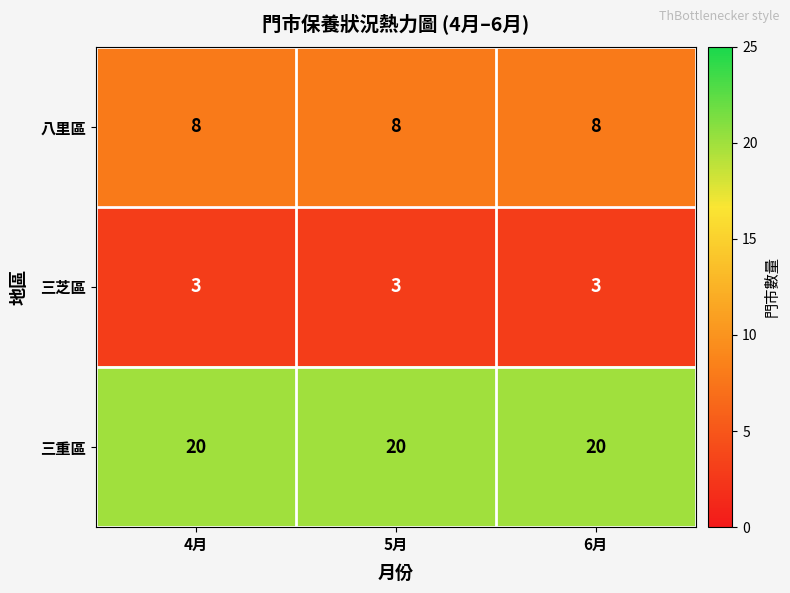

What is the sum of all 八里區 values?

24